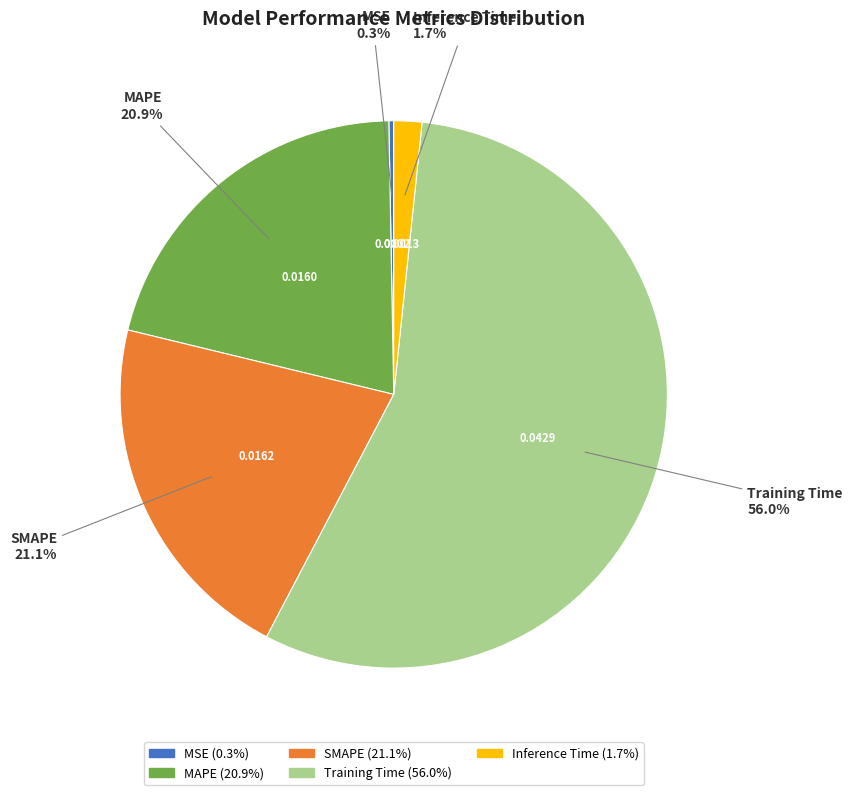

Which slice is the smallest?

MSE